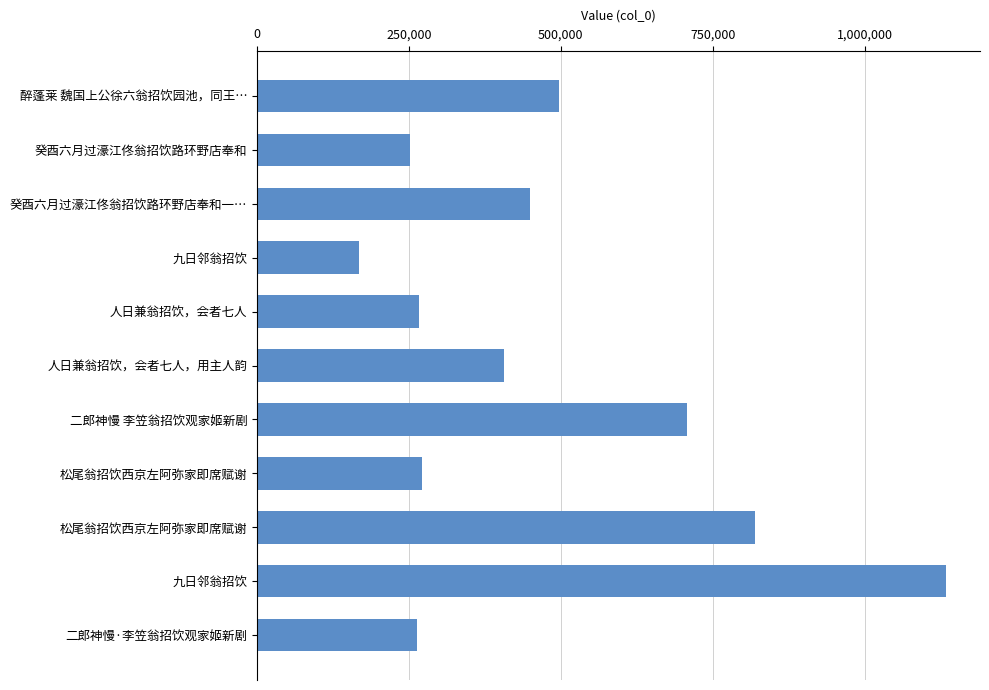

Are the bars horizontal?

Yes